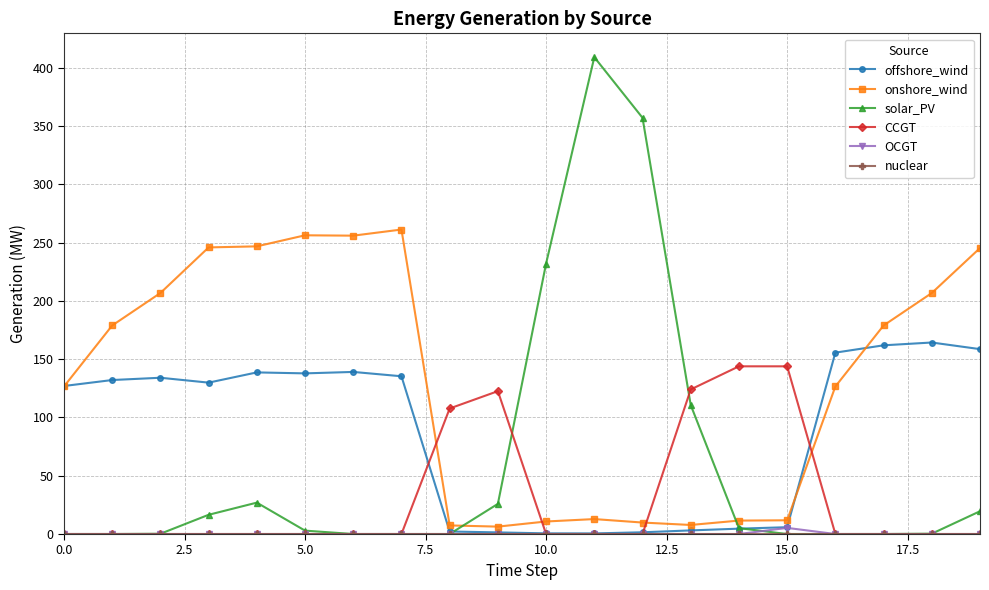

What is the highest value of the offshore_wind series?

164.2